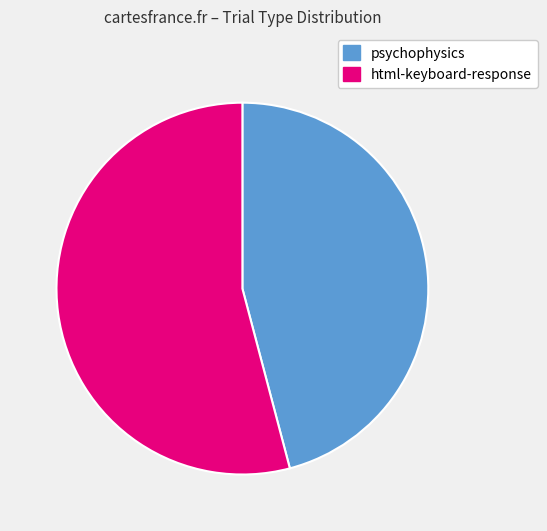

Which has a higher value, html-keyboard-response or psychophysics?

html-keyboard-response